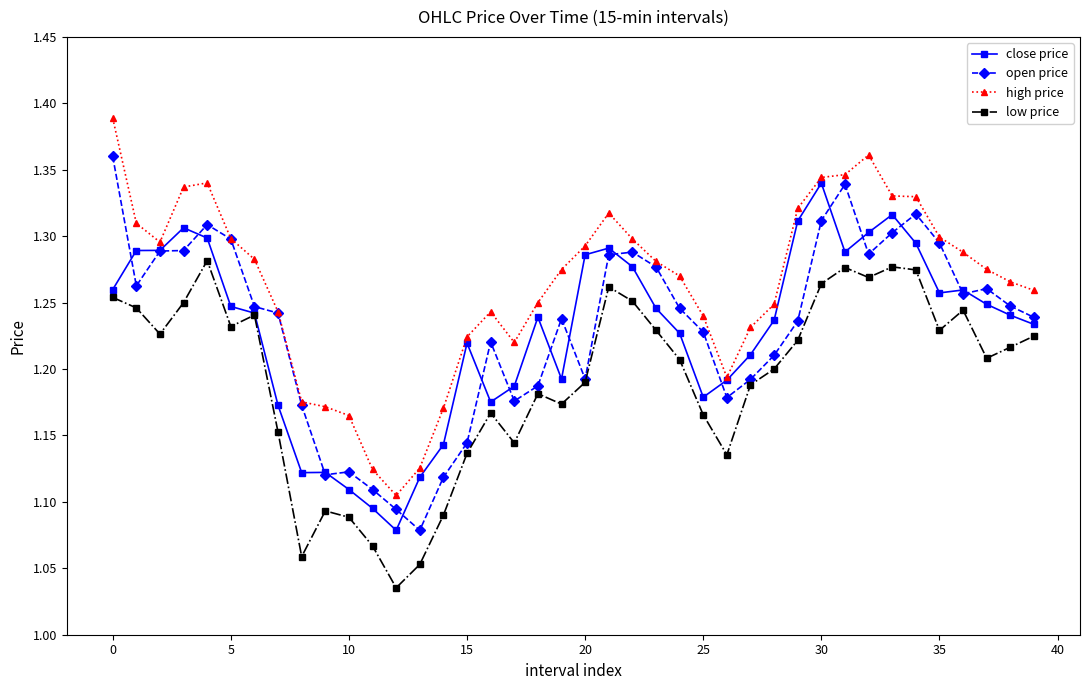

Rank the series by their maximum value, from highest to lowest.

high price, open price, close price, low price